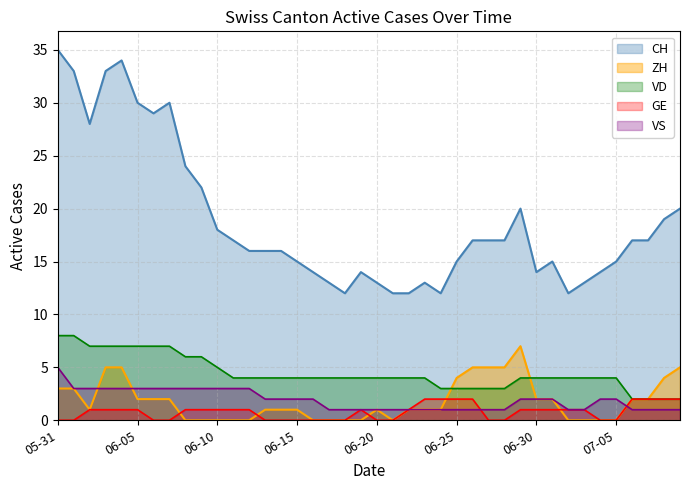

What is the difference between the highest and lowest values at 2020-06-09?

22